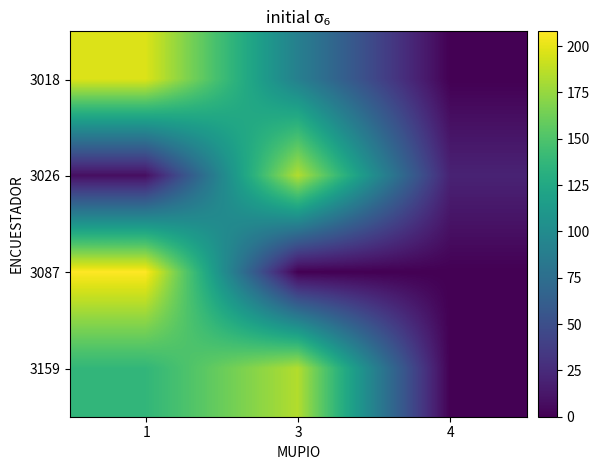

Reading left to right, extract all data points from this chart.

3018: 1=197	3=90	4=0
3026: 1=8	3=184	4=20
3087: 1=208	3=0	4=0
3159: 1=137	3=184	4=0